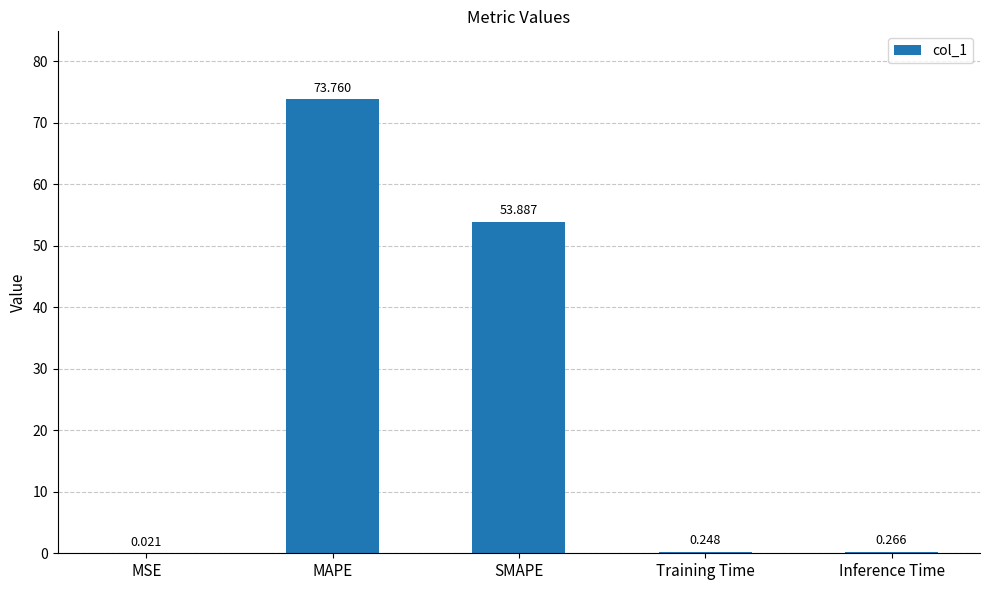

Are the bars horizontal?

No